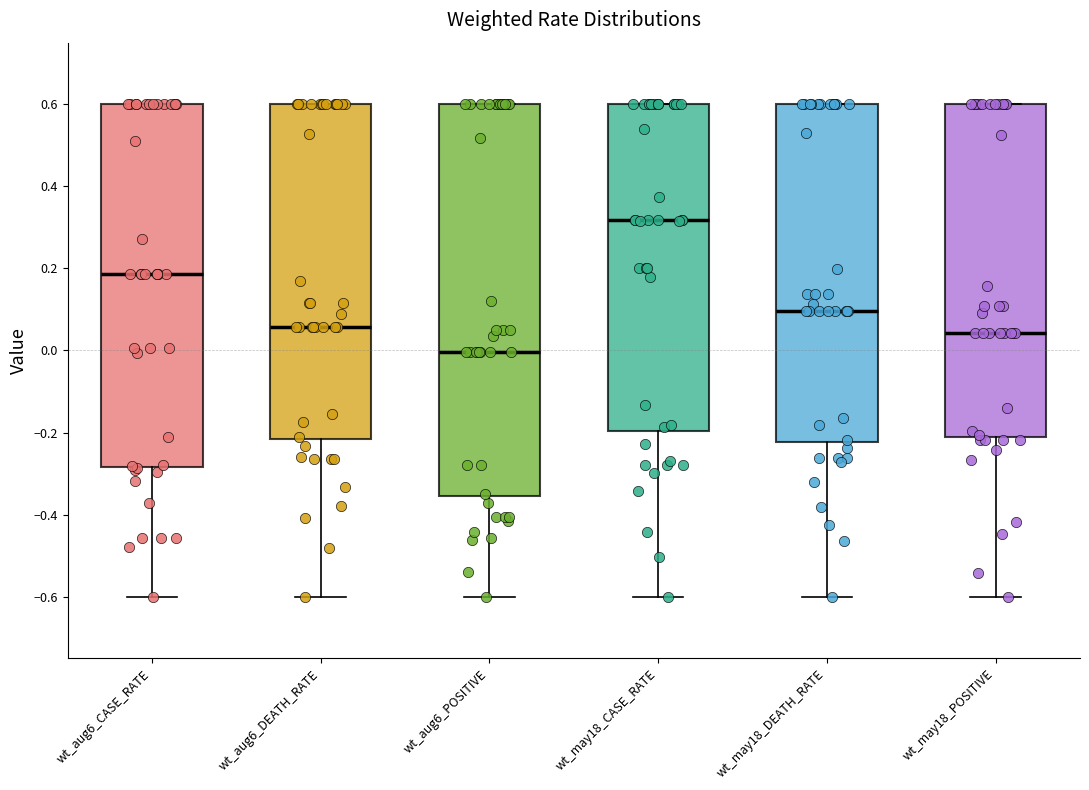

Reading left to right, transcribe this box plot: for each box, give where its median line is, the range the box spans, and where its two whiskers end, as read against the y-axis. The values are not printed on the chart, so give them approximately, as read against the axis.

wt_aug6_CASE_RATE: median 0.18, box -0.28 to 0.60, whiskers -0.60 to 0.60
wt_aug6_DEATH_RATE: median 0.06, box -0.22 to 0.60, whiskers -0.60 to 0.60
wt_aug6_POSITIVE: median 0.00, box -0.36 to 0.60, whiskers -0.60 to 0.60
wt_may18_CASE_RATE: median 0.32, box -0.20 to 0.60, whiskers -0.60 to 0.60
wt_may18_DEATH_RATE: median 0.10, box -0.22 to 0.60, whiskers -0.60 to 0.60
wt_may18_POSITIVE: median 0.04, box -0.20 to 0.60, whiskers -0.60 to 0.60